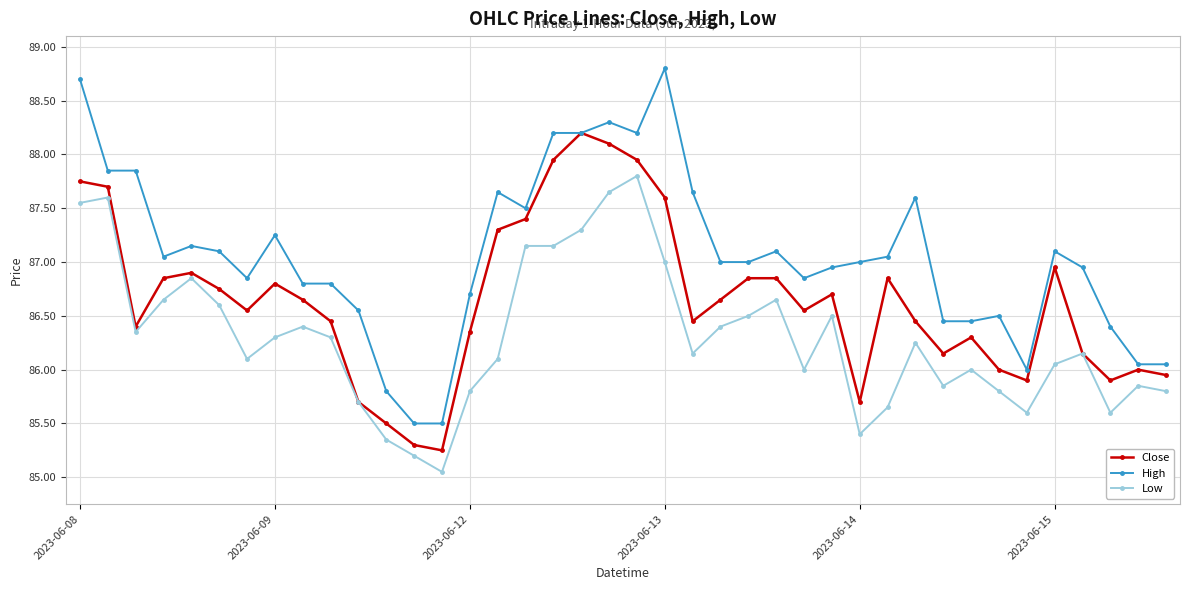

What is the difference between the second highest and minimum values in the Close series?

2.8